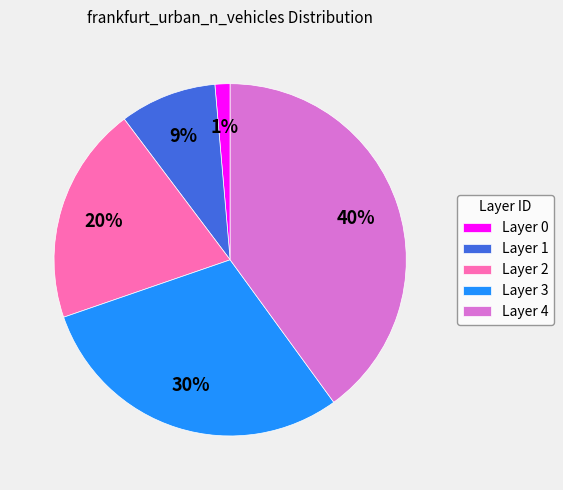

Is the sum of Layer 1 and Layer 2 greater than half?

No